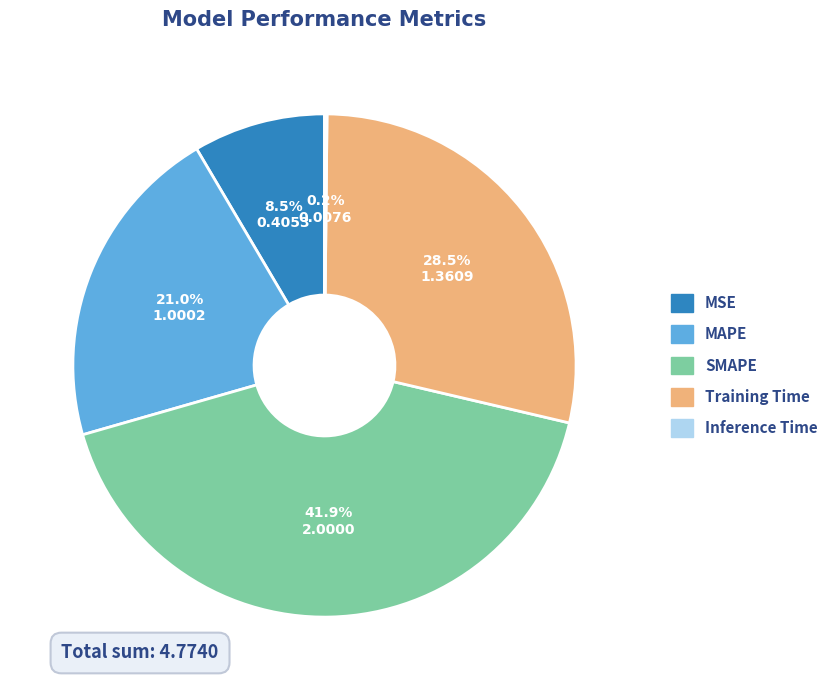

What percentage is NOT represented by MSE?

91.5%